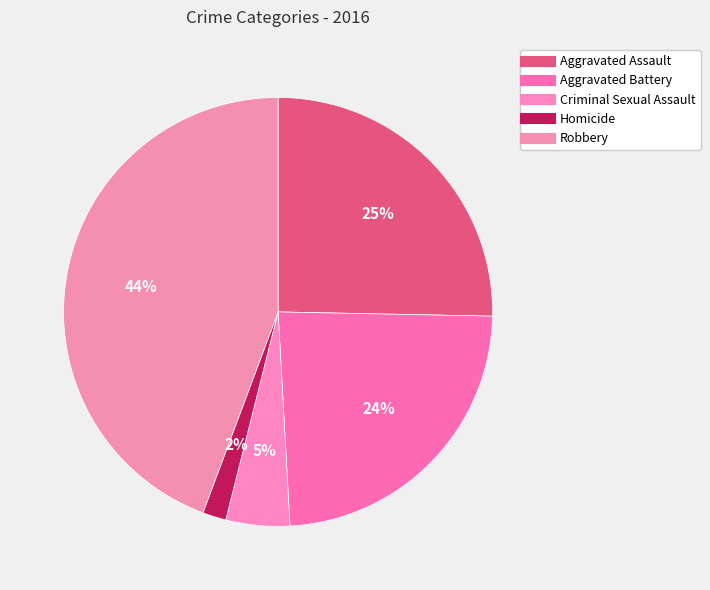

Which has a higher value, Homicide or Robbery?

Robbery